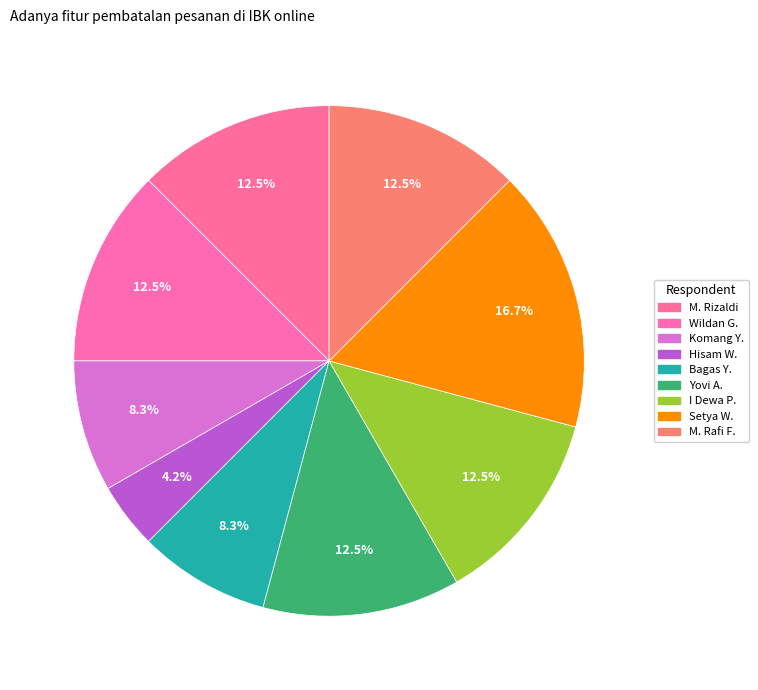

Is there any slice that represents more than half of the pie?

No